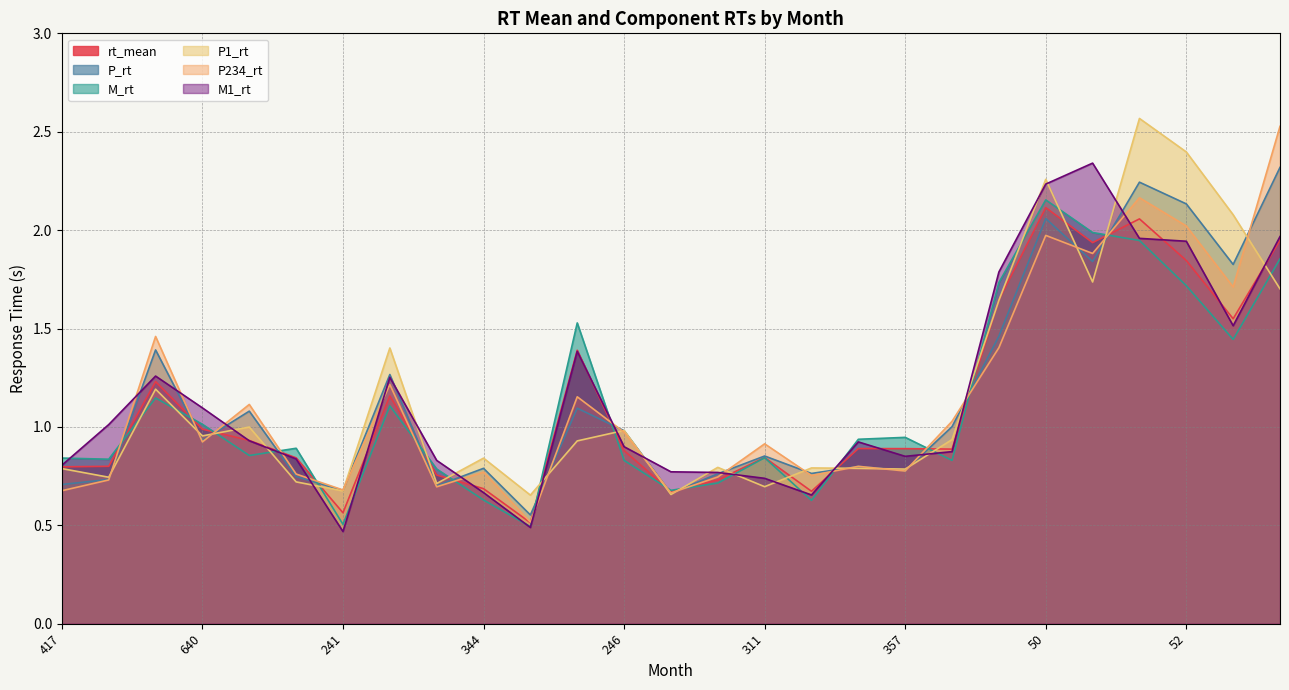

What value does the P234_rt series have at 311?

0.9